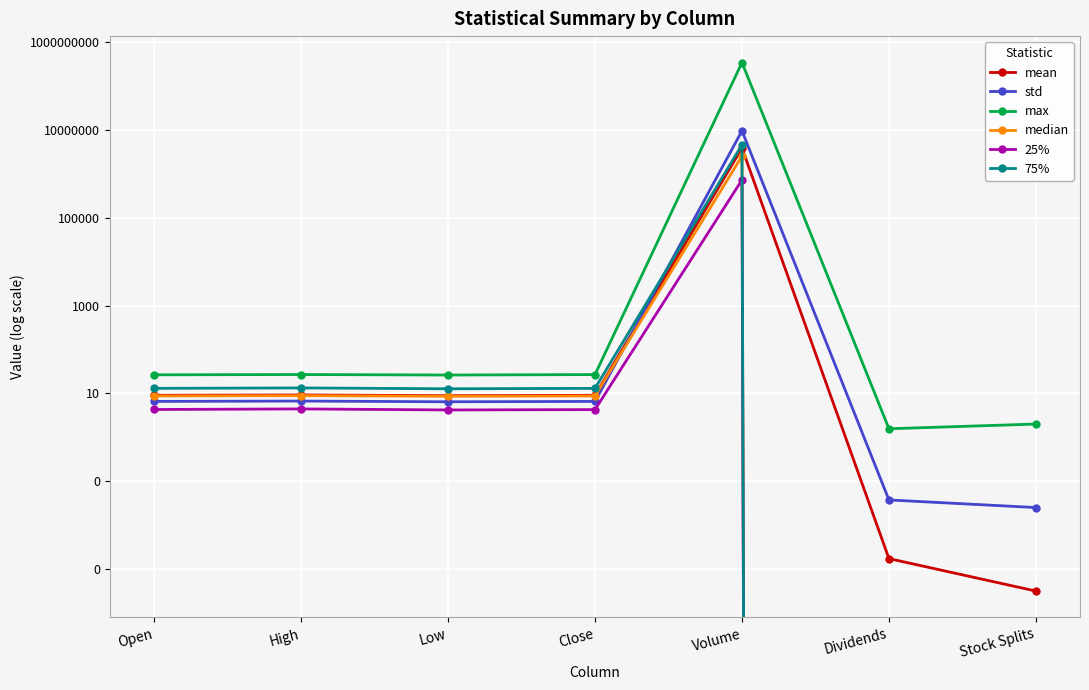

What is the average value of the median series?

361876.4